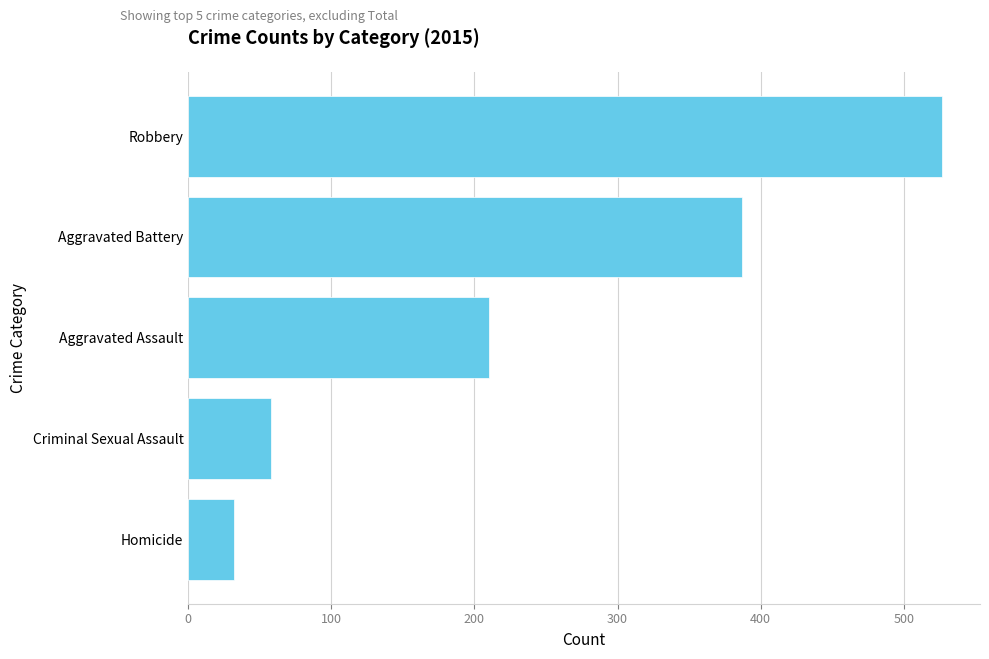

Reading top to bottom, what are all the values shown in this chart?

Robbery=527	Aggravated Battery=387	Aggravated Assault=210	Criminal Sexual Assault=58	Homicide=32